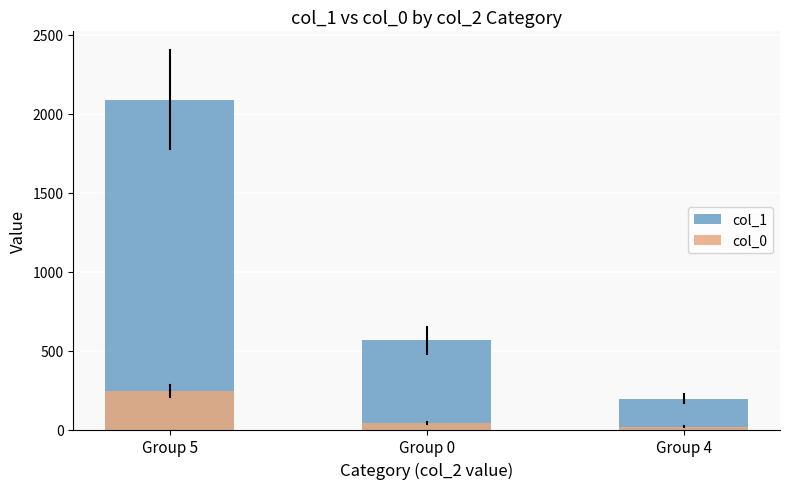

Which series has the largest range (max minus min)?

col_1